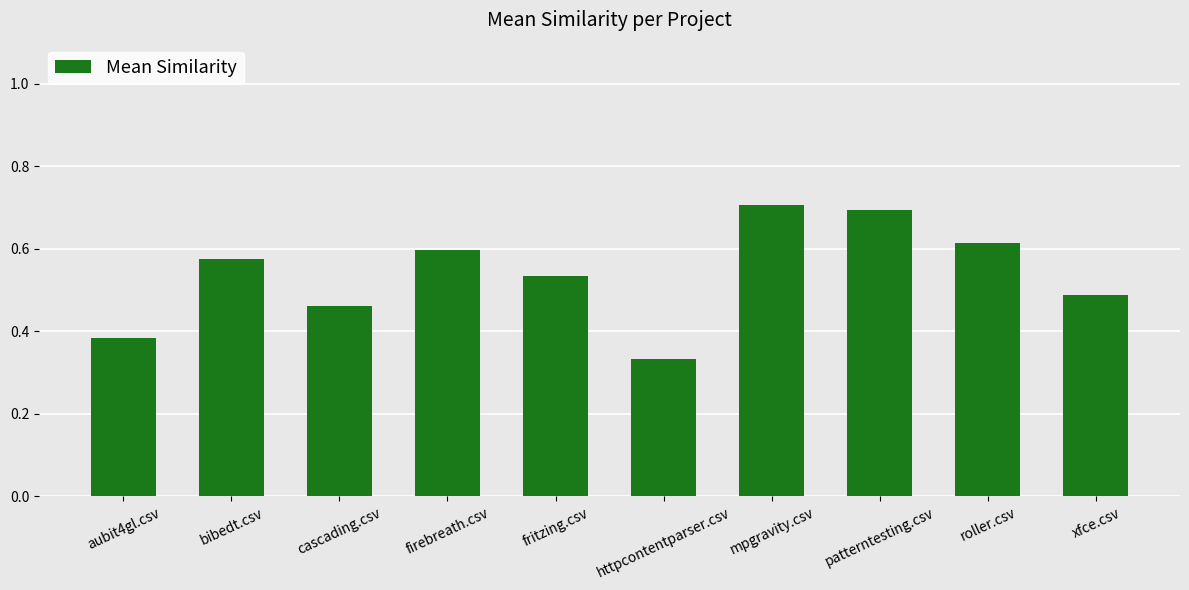

What is the sum of all values?

5.4